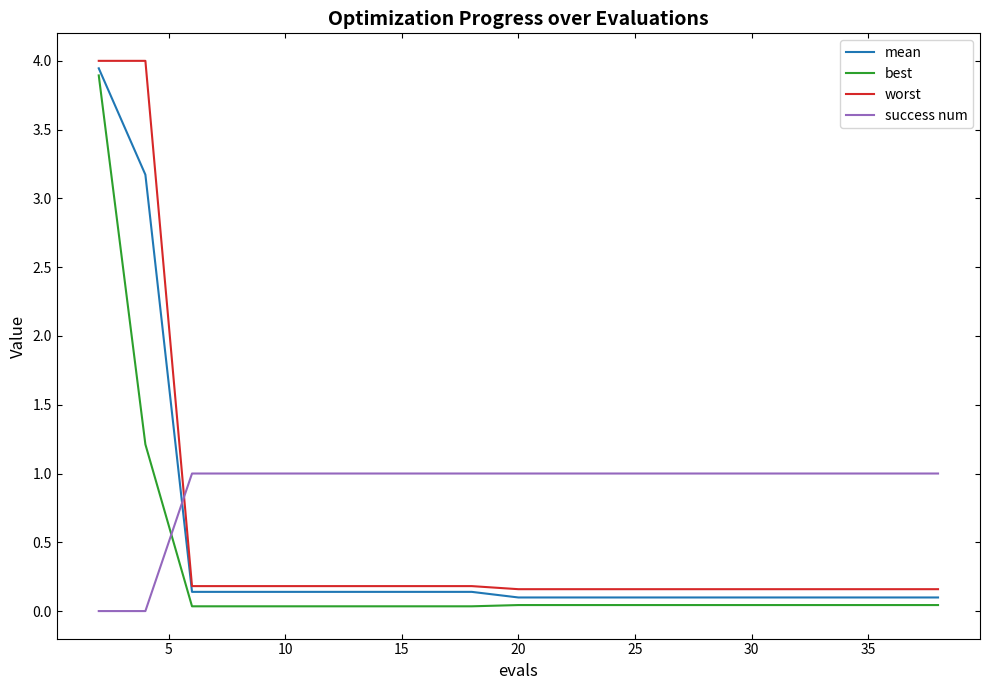

Which series has the largest total across all categories?

success num